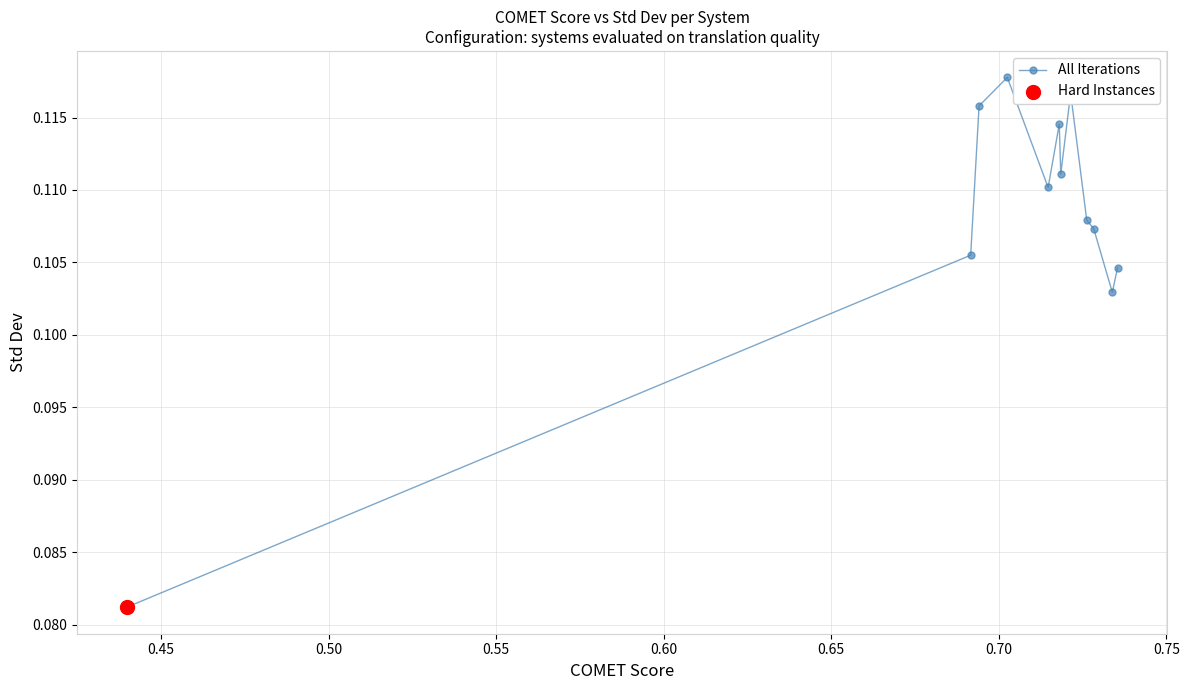

Count the values in the range 0 to 1.

12